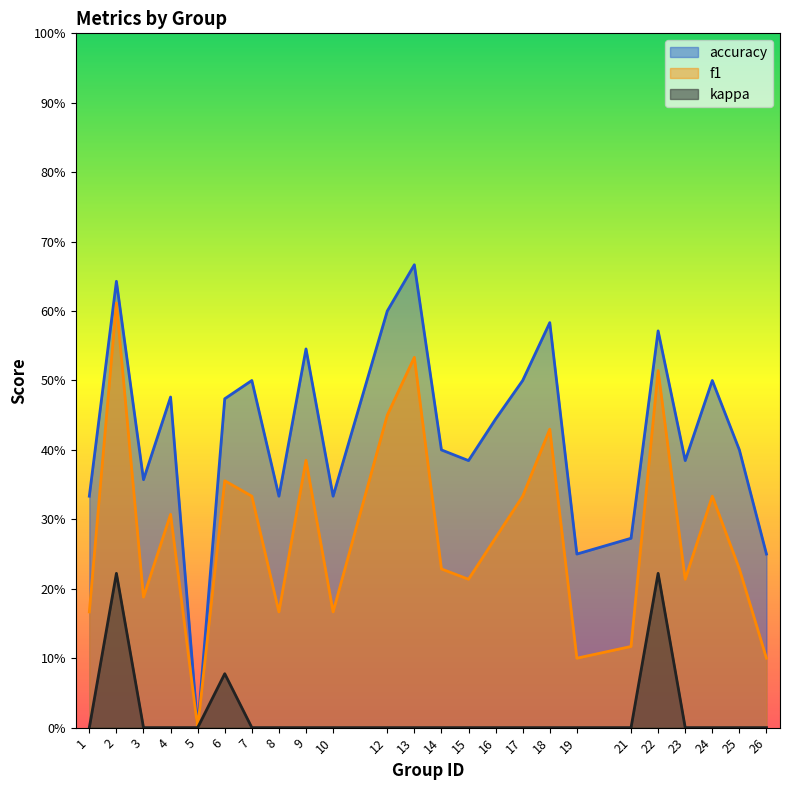

Between 3 and 7, which is larger?

7